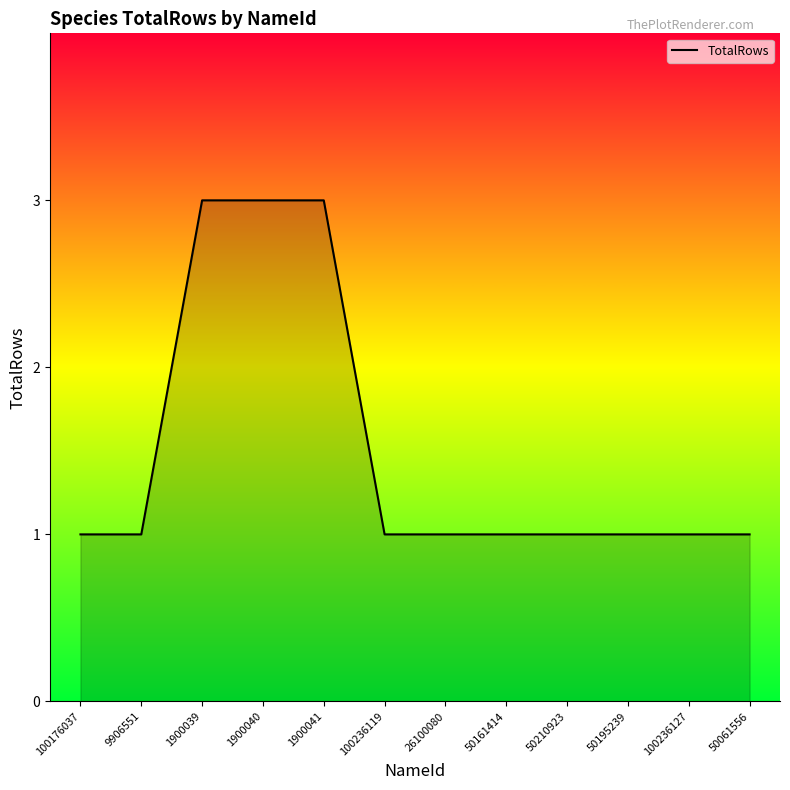

True or false: the data shows 2 at 100176037.

False